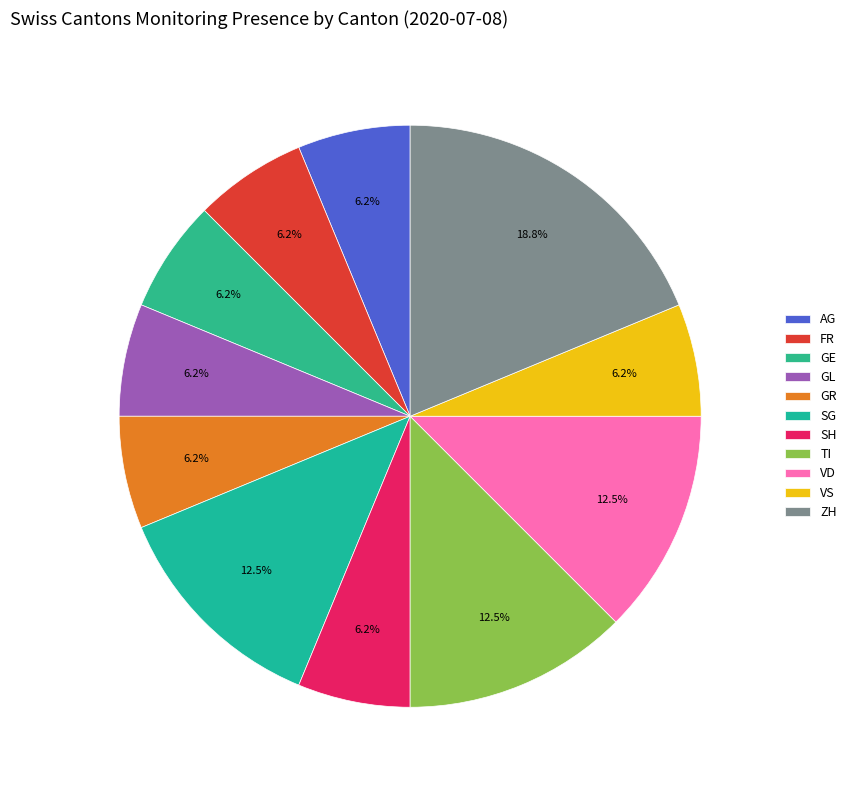

Count the number of slices in the pie.

11